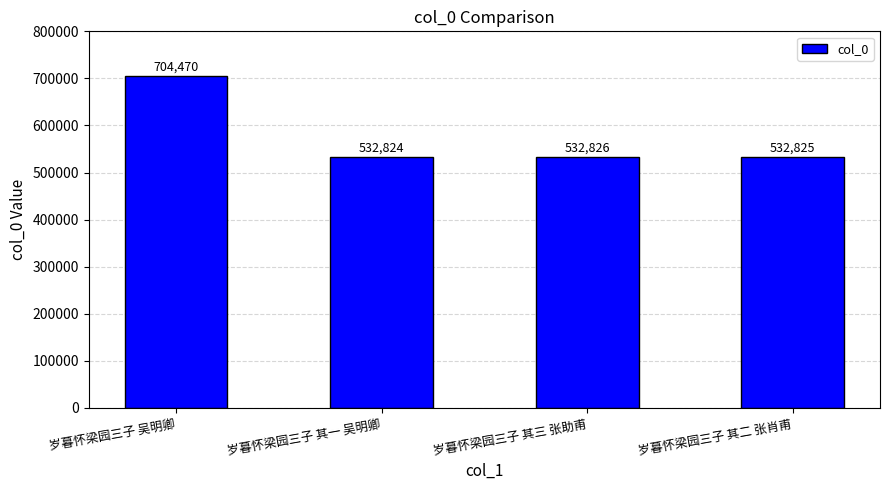

How many values are below 532826?

2